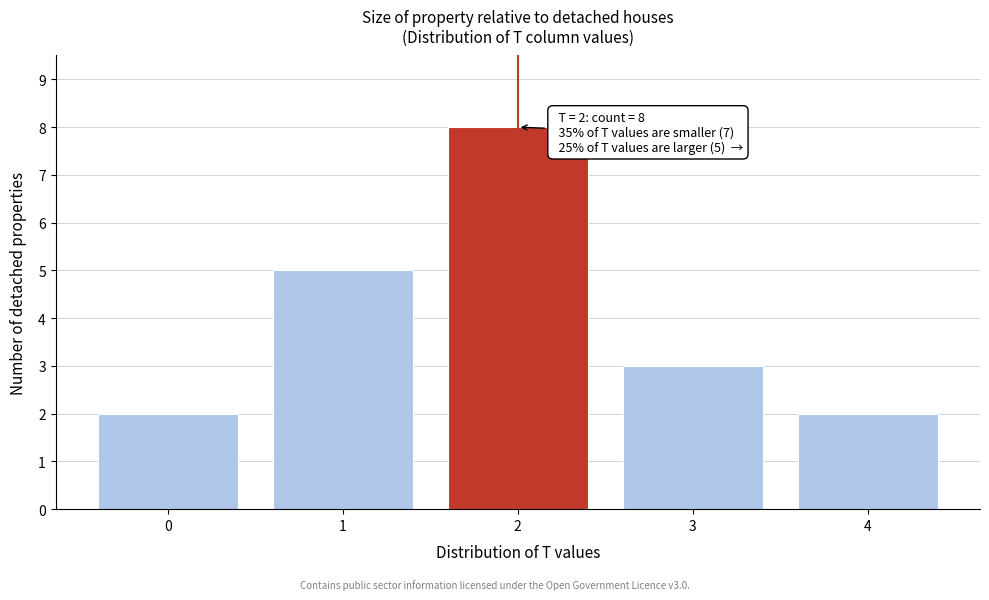

Reading left to right, transcribe all the data shown in this chart.

0=2	1=5	2=8	3=3	4=2